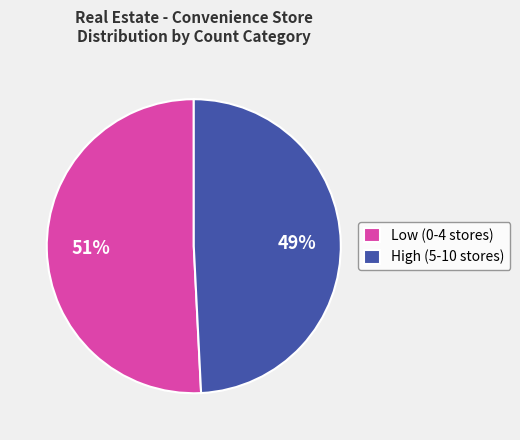

Is it true that Low (0-4 stores) is 51% of the pie?

True